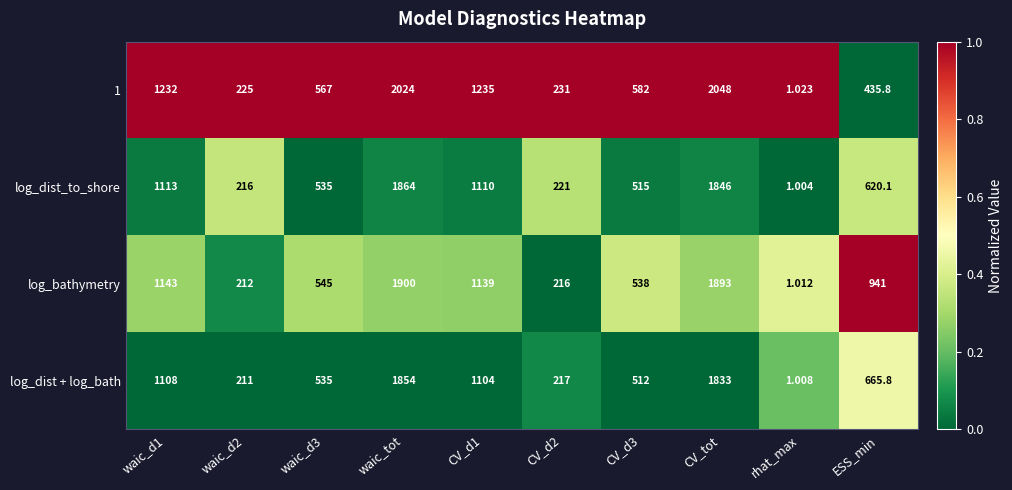

Is the value of log_dist + log_bath at CV_d3 greater than the value of log_dist_to_shore at waic_tot?

No